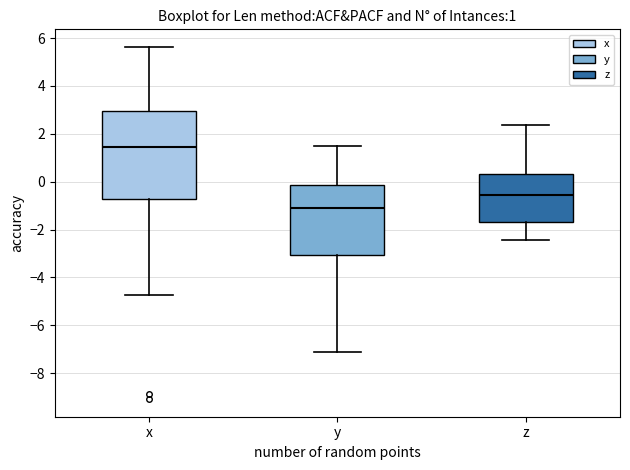

Reading left to right, transcribe this box plot: for each box, give where its median line is, the range the box spans, and where its two whiskers end, as read against the y-axis. The values are not printed on the chart, so give them approximately, as read against the axis.

x: median 1.4, box -0.8 to 3.0, whiskers -4.8 to 5.6
y: median -1.2, box -3.0 to -0.2, whiskers -7.0 to 1.4
z: median -0.6, box -1.6 to 0.4, whiskers -2.4 to 2.4